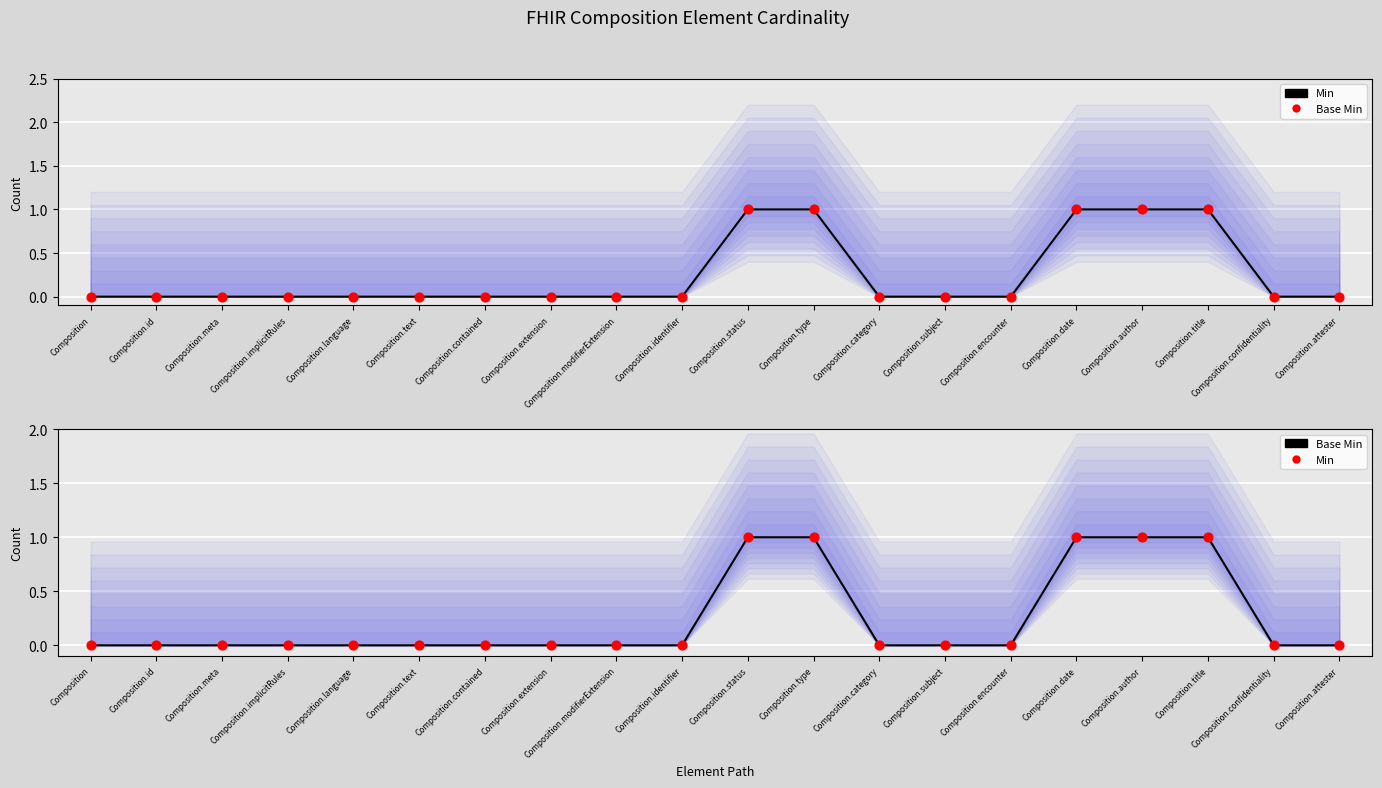

Is the value of Min at Composition.implicitRules greater than the value of Base Min at Composition.type?

No